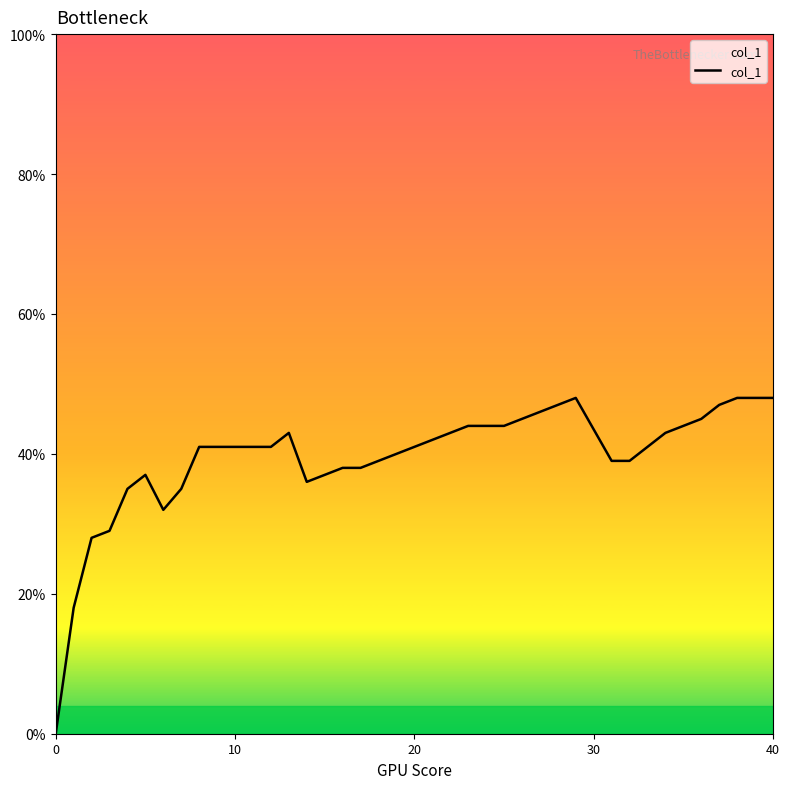

Does the chart display data point markers on the line(s)?

No